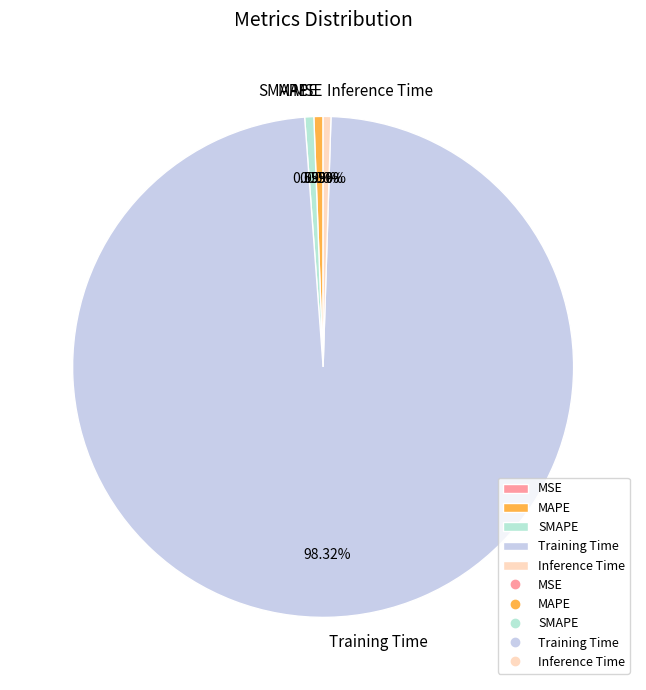

Combined, do Training Time and SMAPE account for over 50%?

Yes